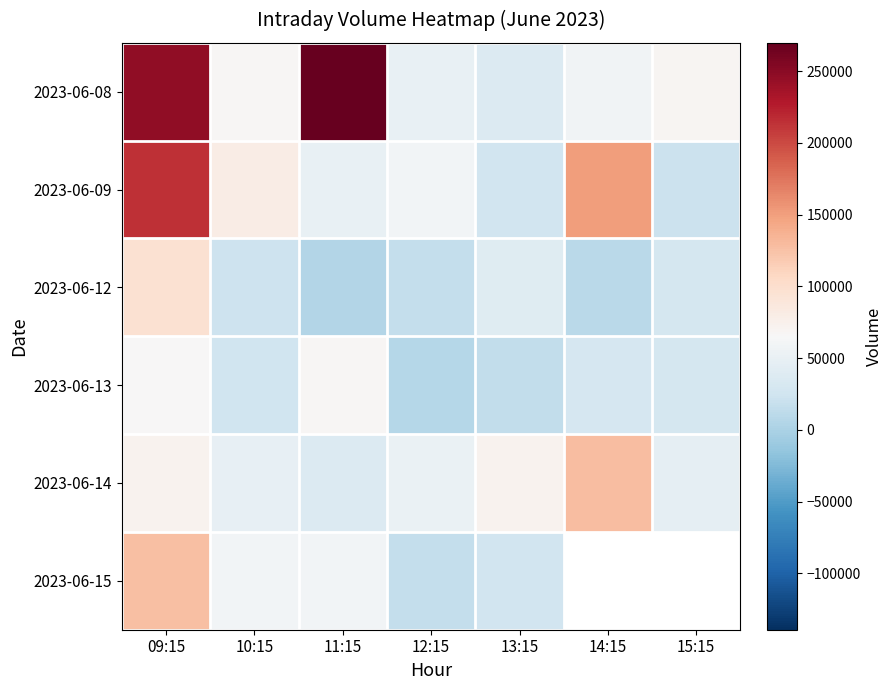

How many series are shown in this chart?

6